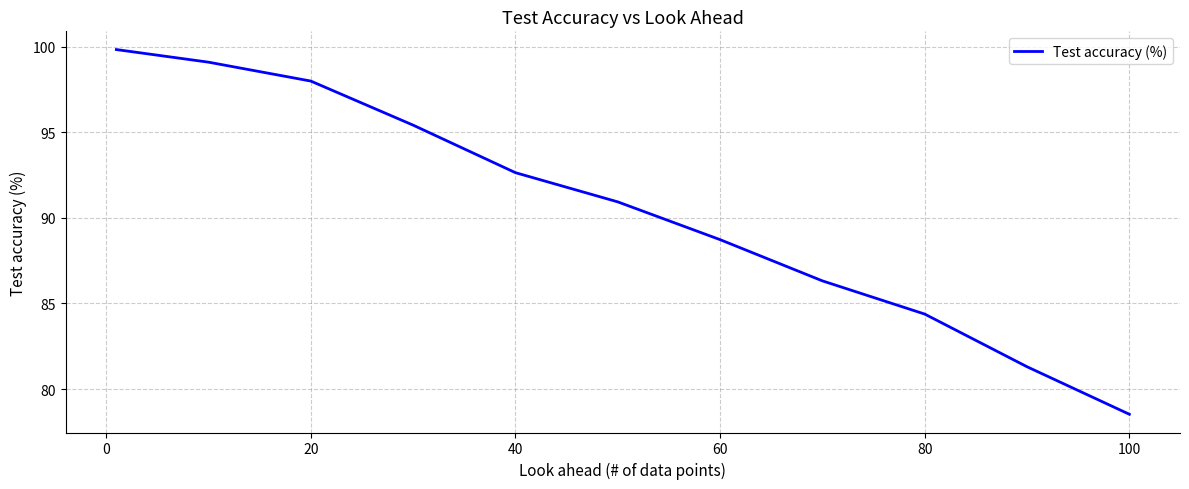

What is the greatest value displayed?

99.8